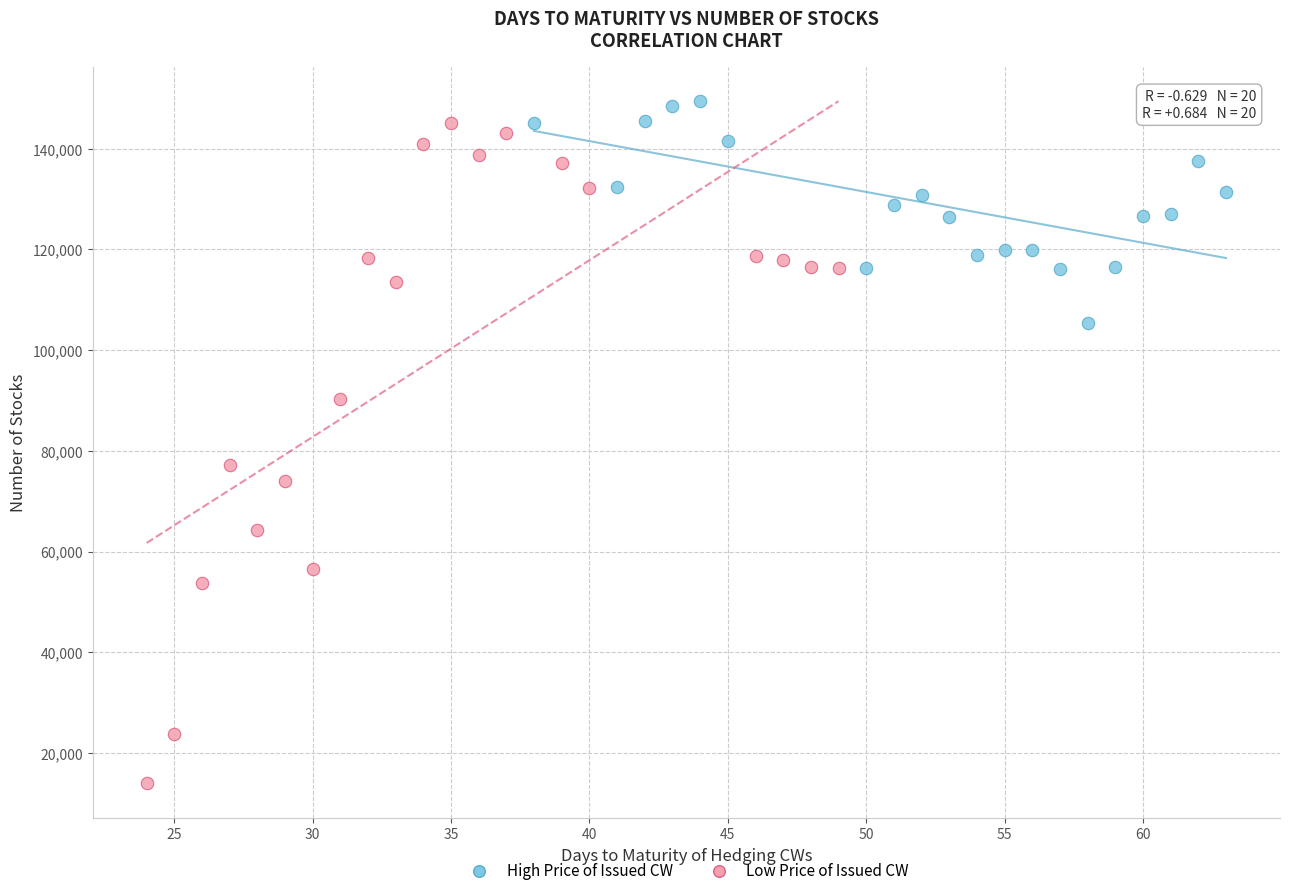

Which series reaches the minimum Y coordinate?

Low Price of Issued CW